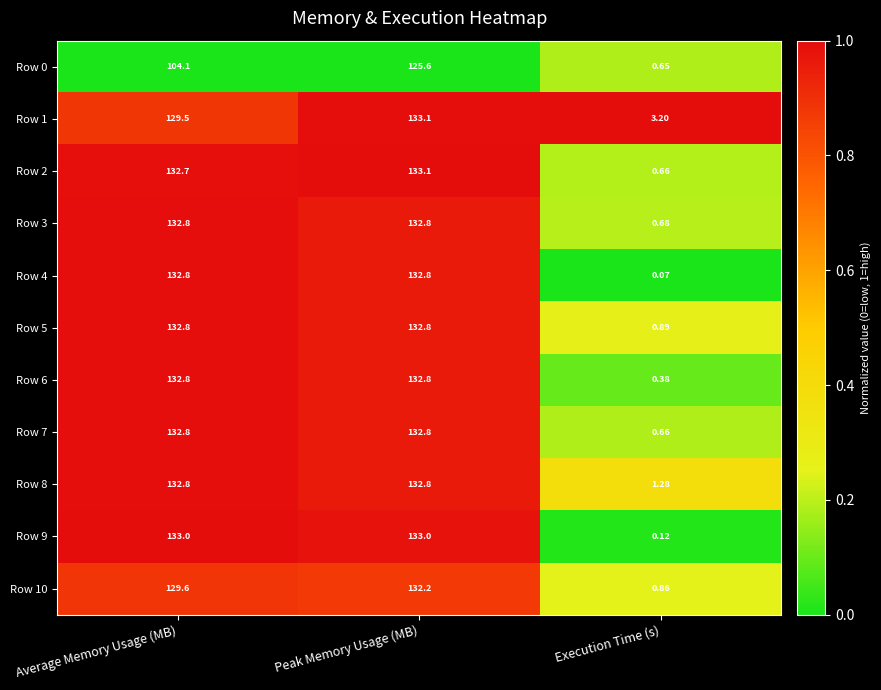

Which series changed the most between Average Memory Usage (MB) and Execution Time (s)?

Row 9